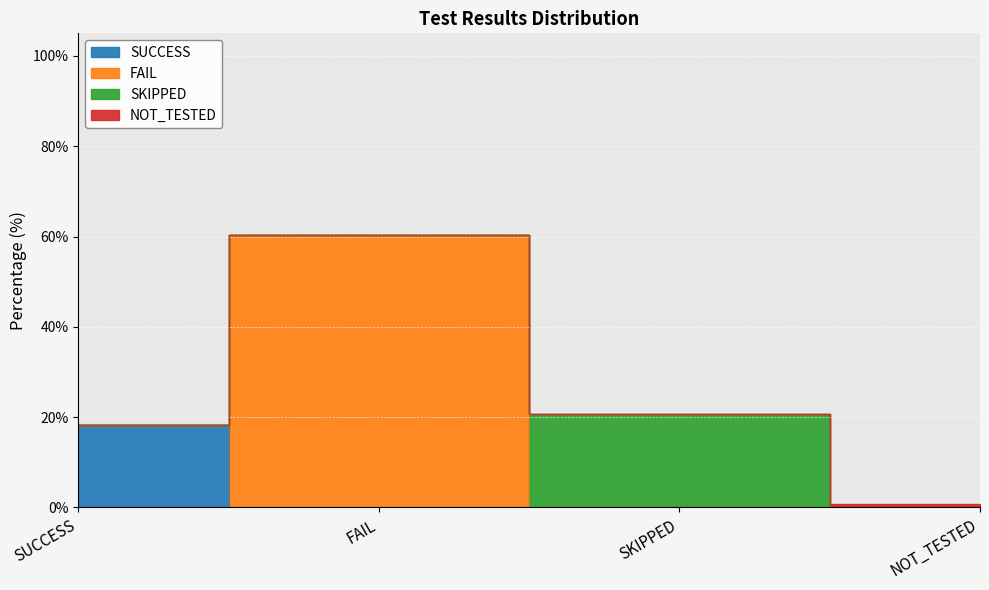

What is the sum of the values at NOT_TESTED and FAIL?

61.1